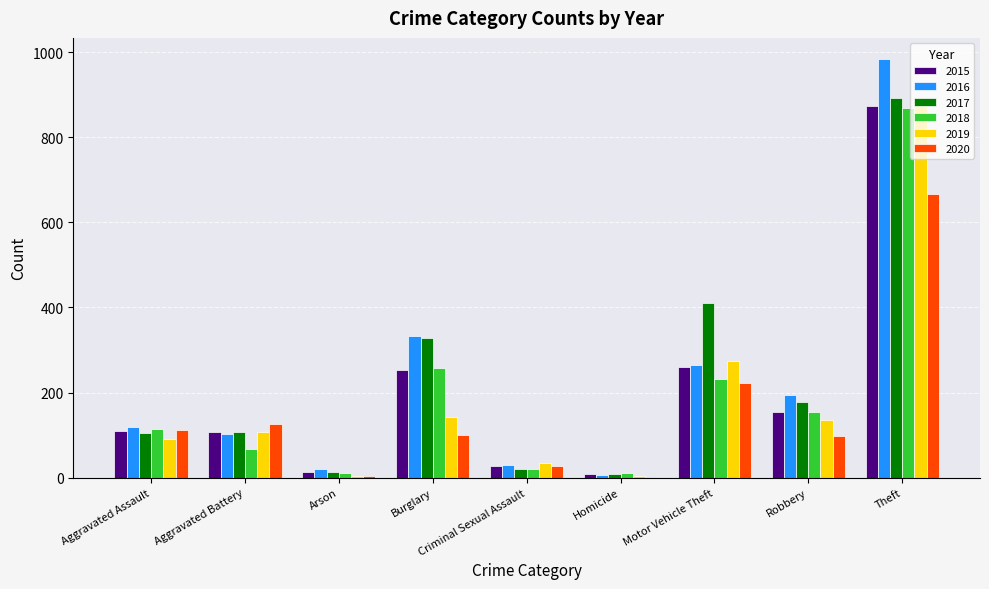

What is the total value across all series at Aggravated Battery?

619